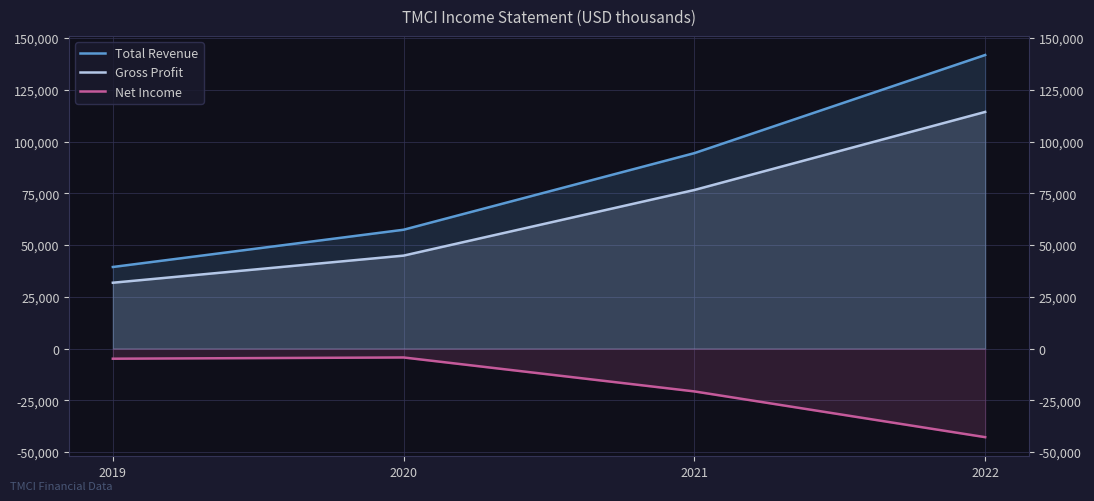

Count the Total Revenue values in the range 57400 to 141800.

3